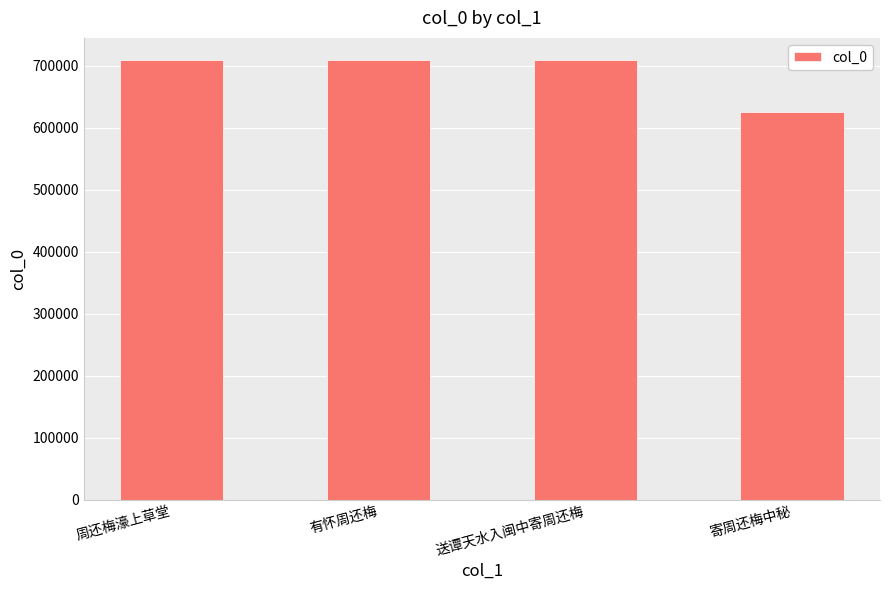

What is the change in value from 有怀周还梅 to 送谭天水入闽中寄周还梅?

-15